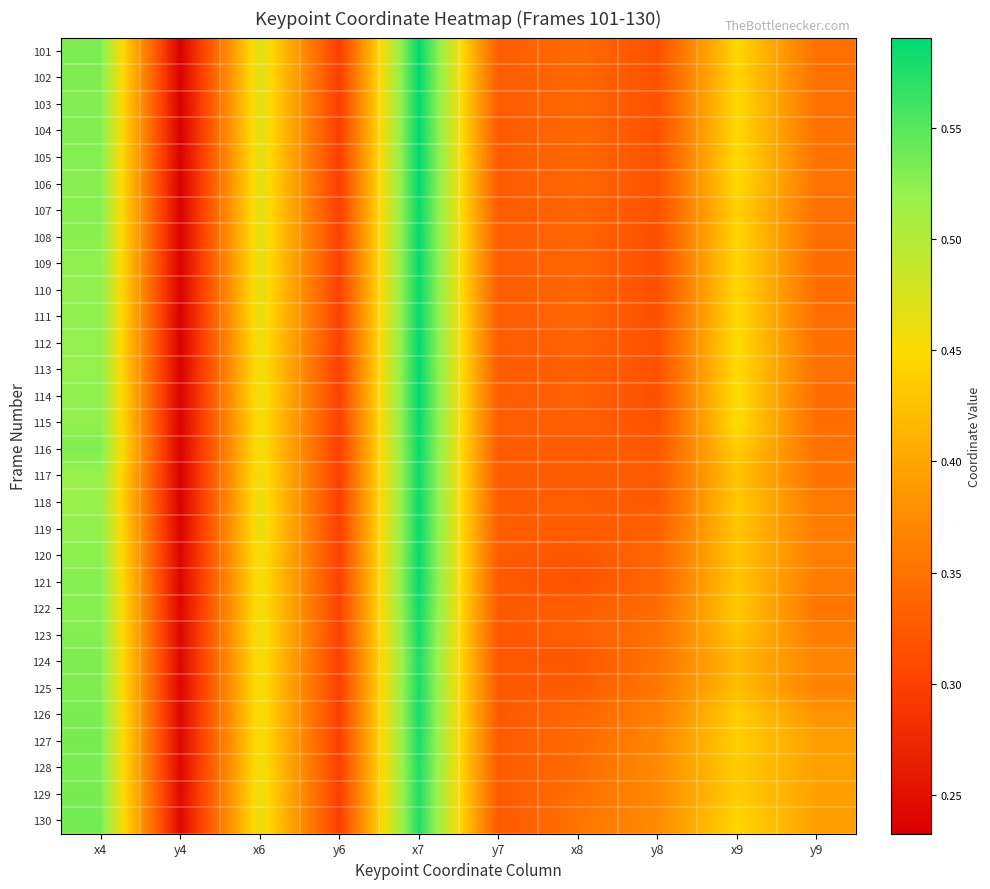

What is the greatest value displayed?

0.6